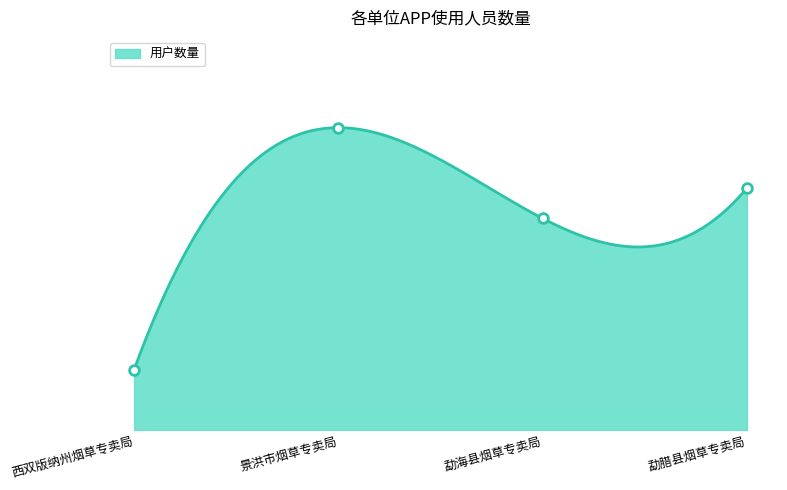

Where is the first local maximum?

景洪市烟草专卖局